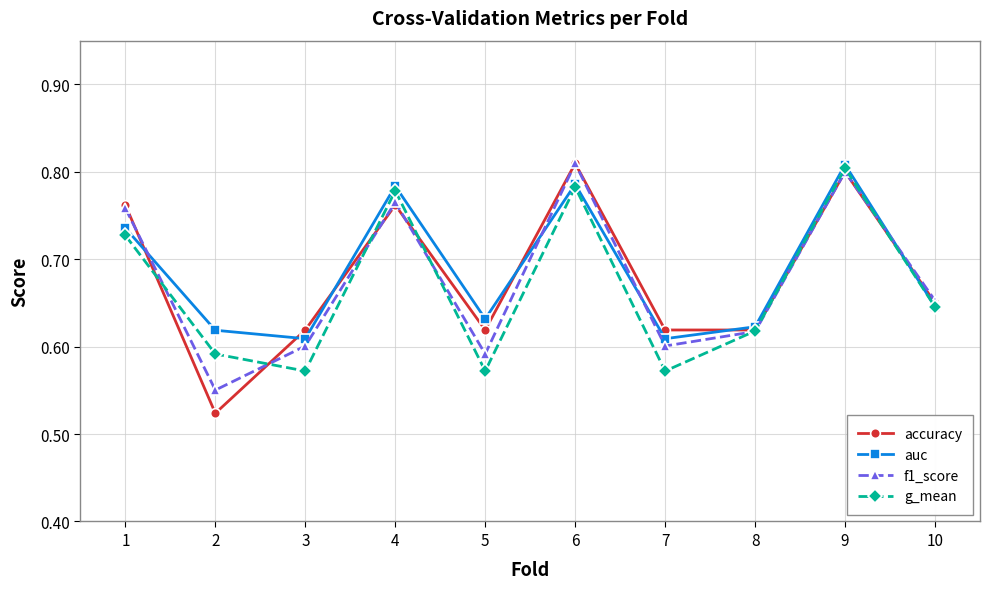

Which series has the widest spread of values?

accuracy